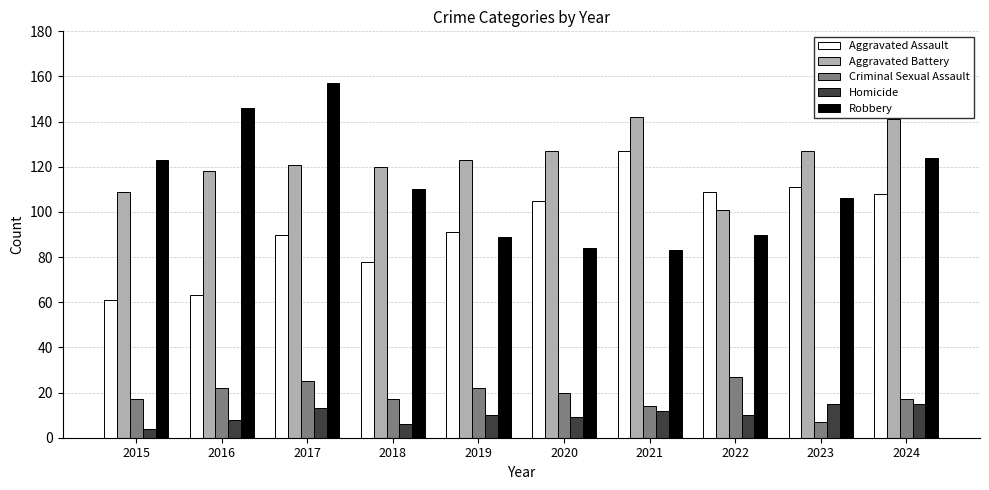

Does the chart contain any negative values?

No